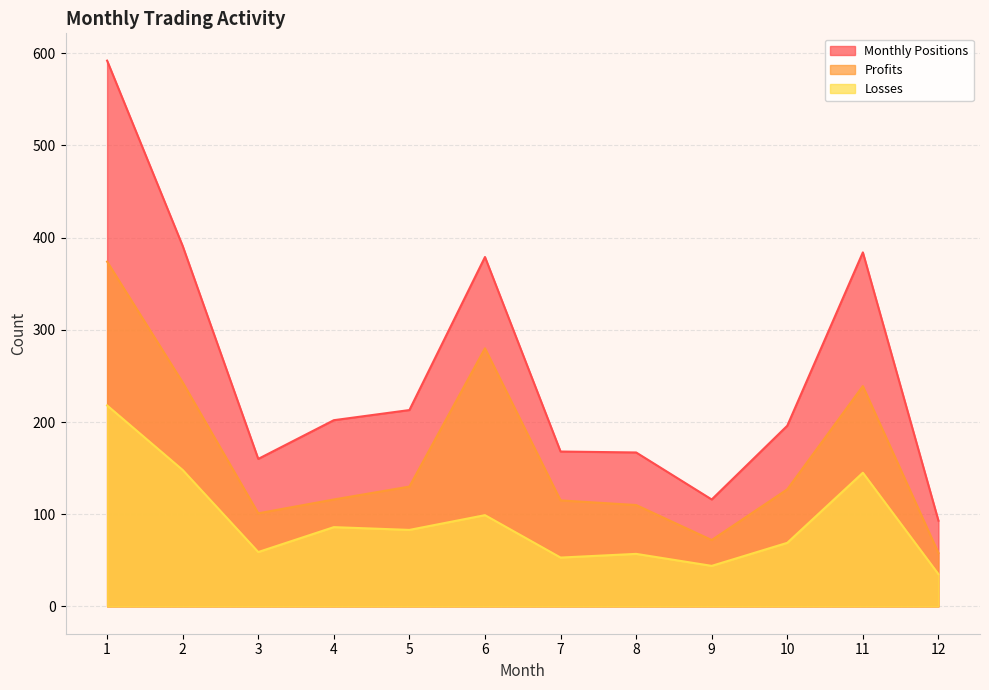

At which category does the chart reach its peak across all series?

1